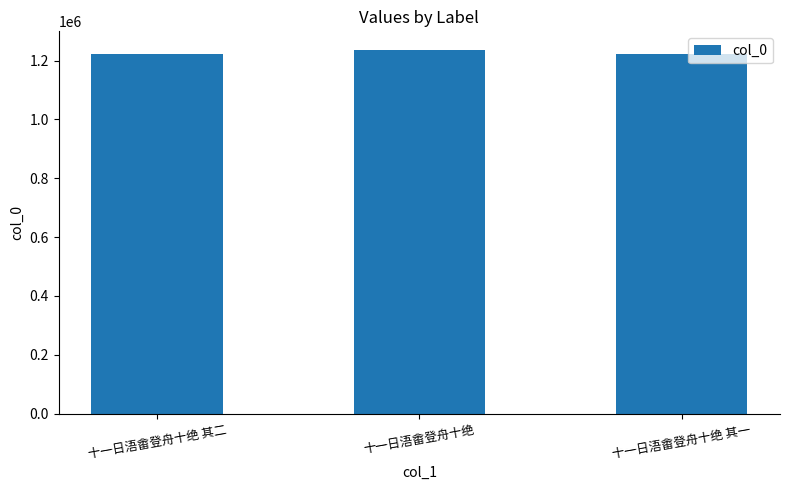

Which category has the highest value across all series?

十一日浯畬登舟十绝